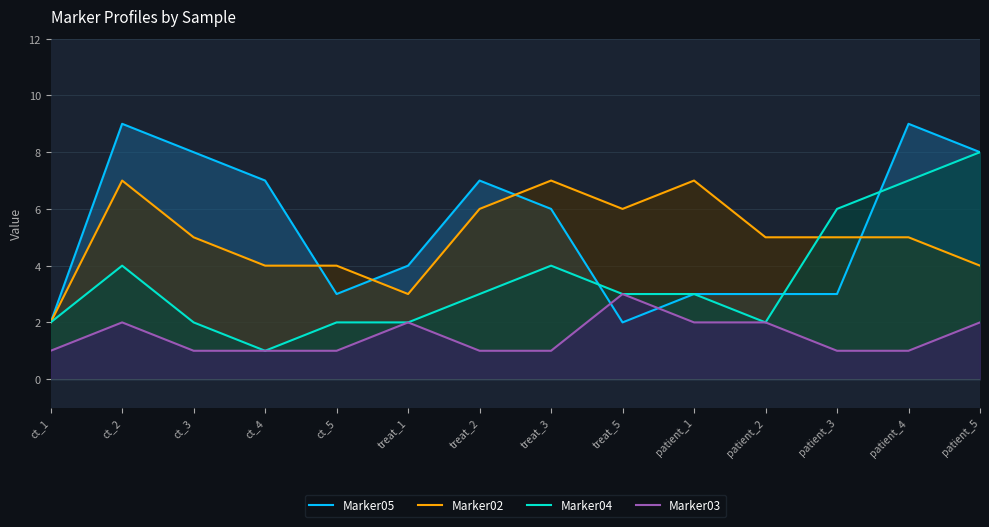

What is the difference between the maximum and minimum values in the Marker04 series?

7